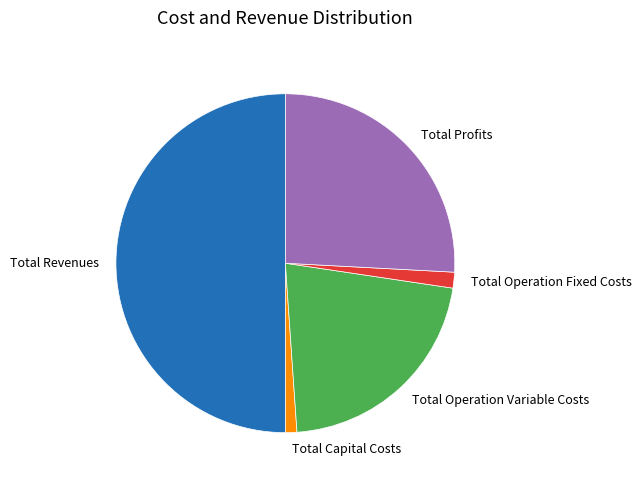

Do Total Capital Costs and Total Operation Variable Costs together represent more than half of the pie?

No